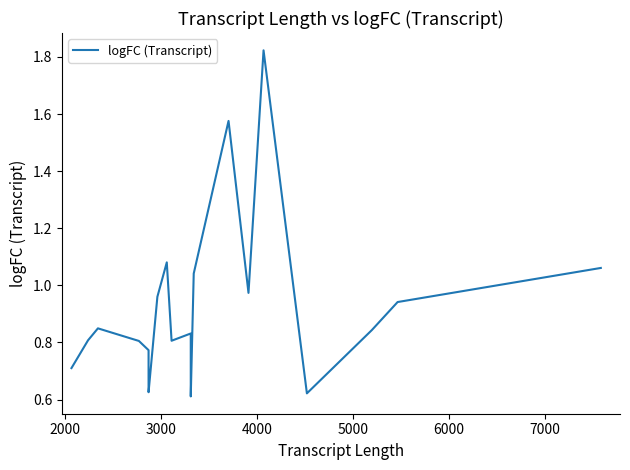

How many data points does each series have?

20